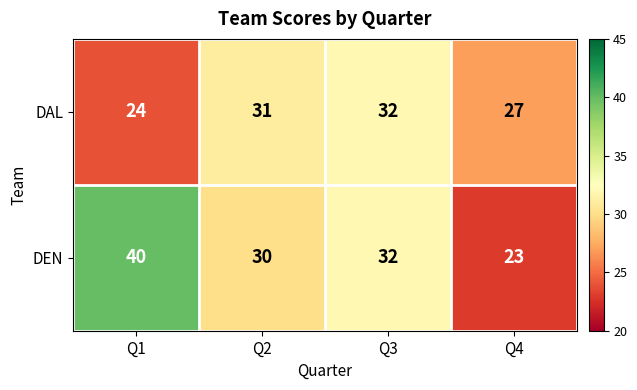

Rank the series at Q1 from highest to lowest value.

DEN, DAL